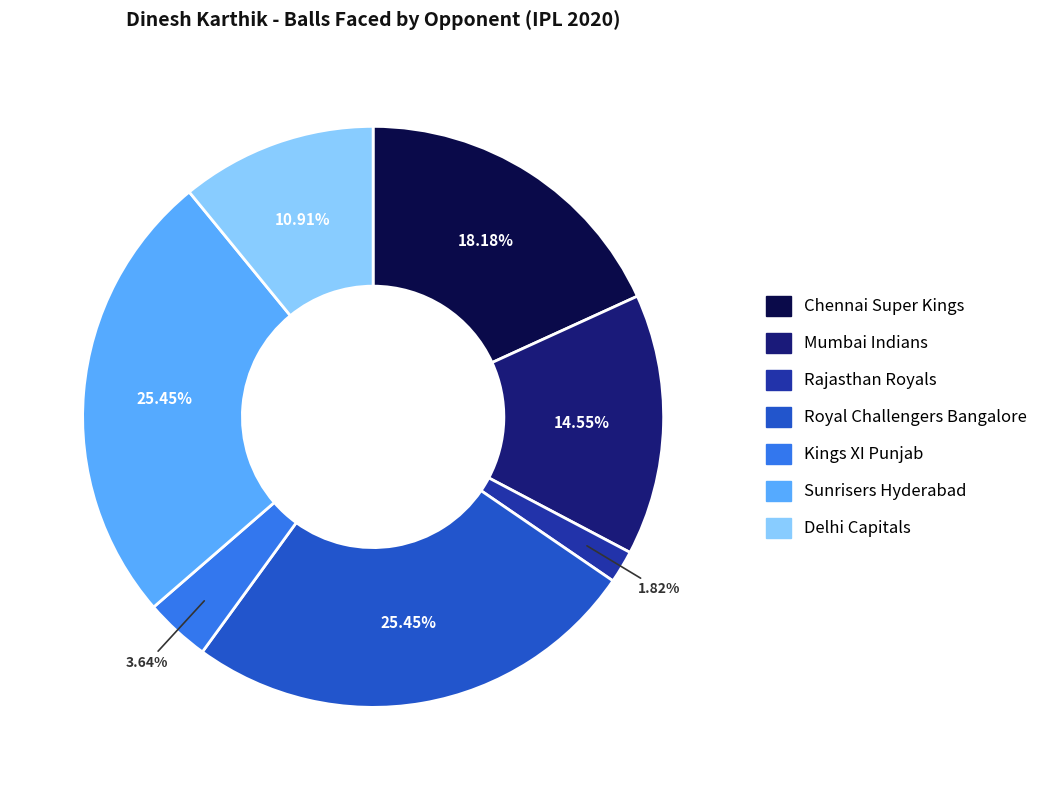

How much of the chart is everything except Delhi Capitals?

89.1%